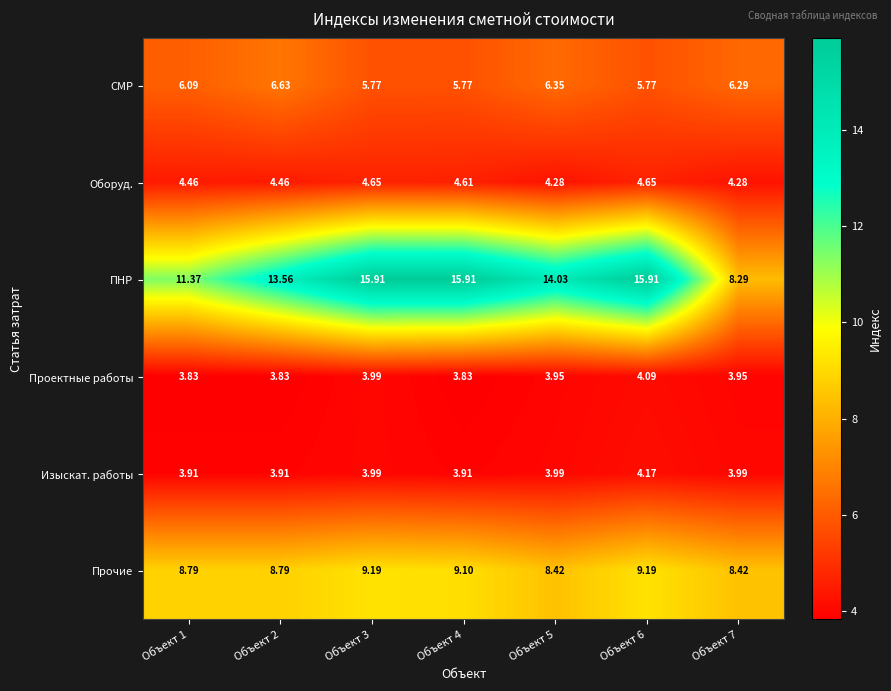

How many series are shown in this chart?

6